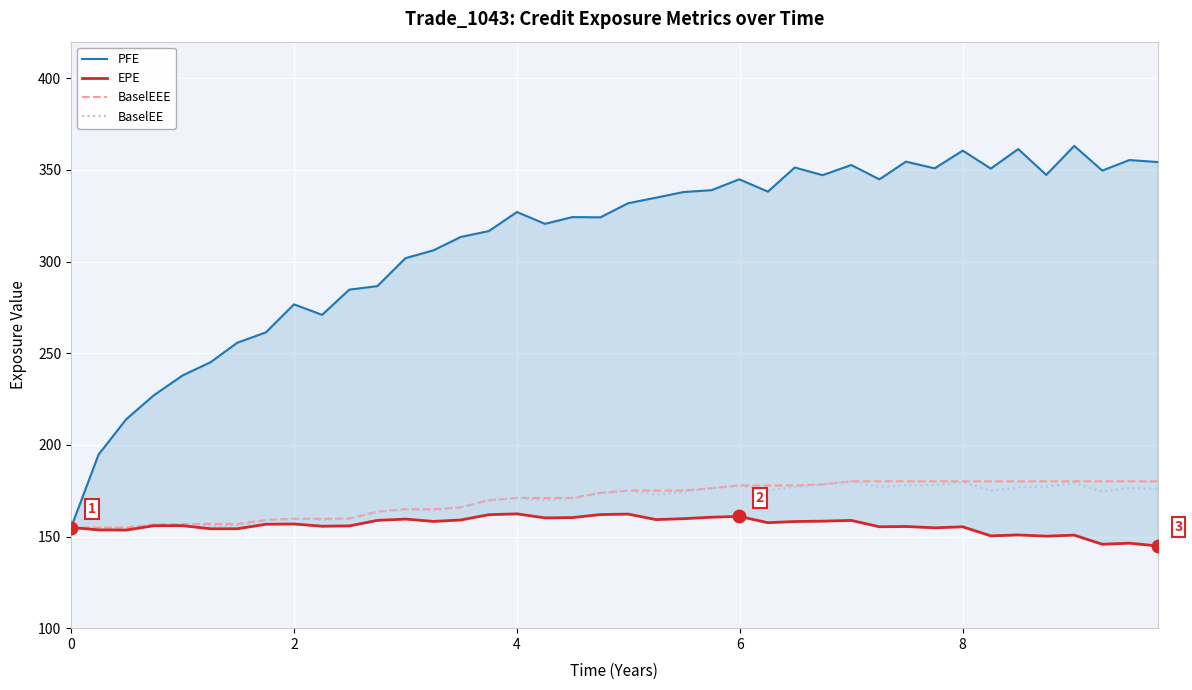

The value of BaselEEE at 4 is 171.0. True or false?

True